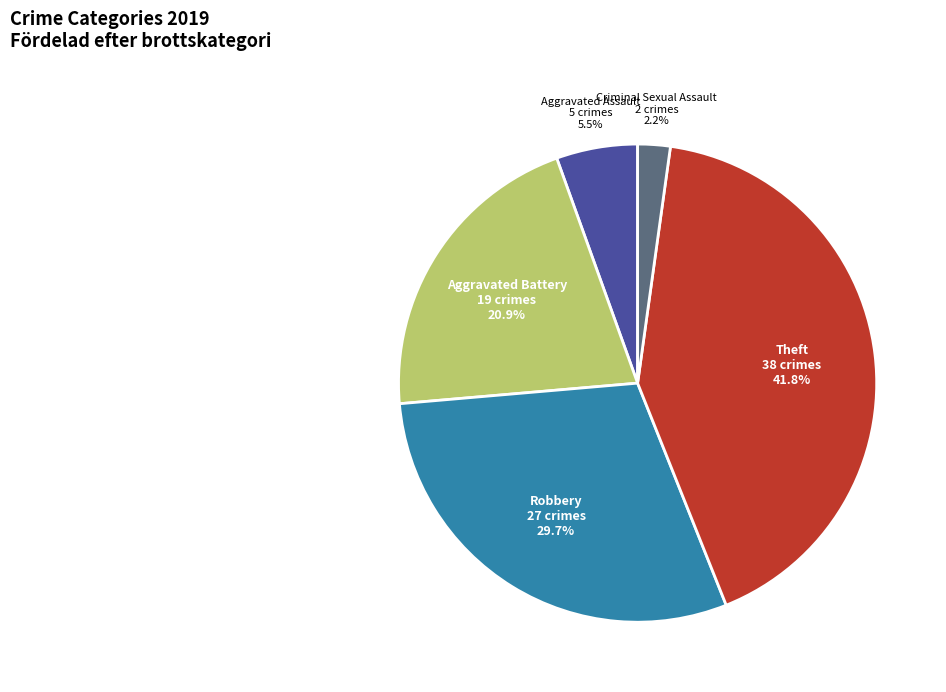

What is the largest slice in the pie chart?

Theft